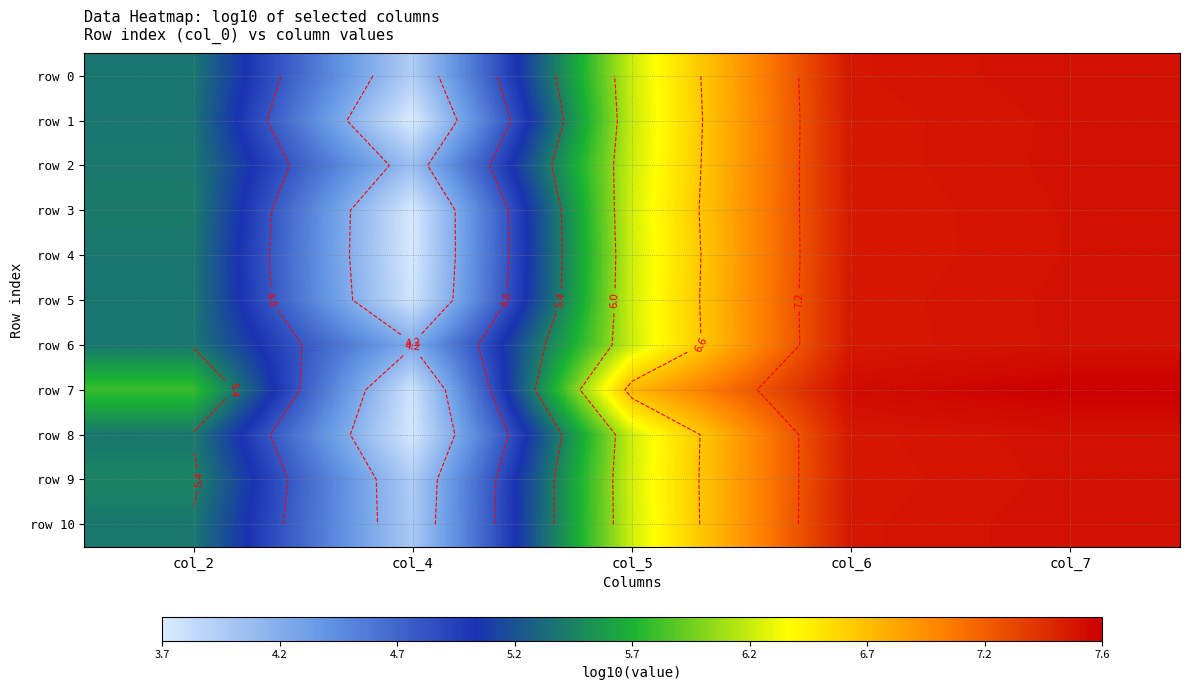

At how many categories does at least one series exceed 6?

3